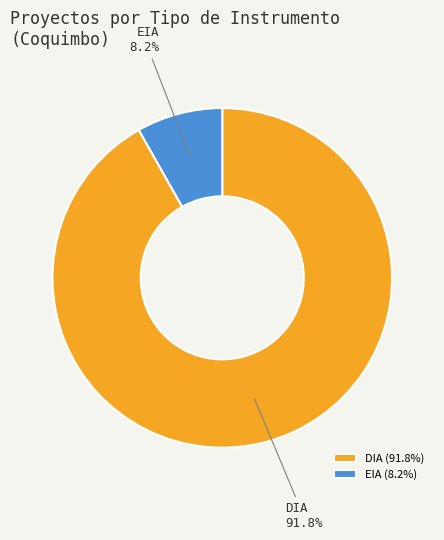

Which slice represents more than half of the pie?

DIA